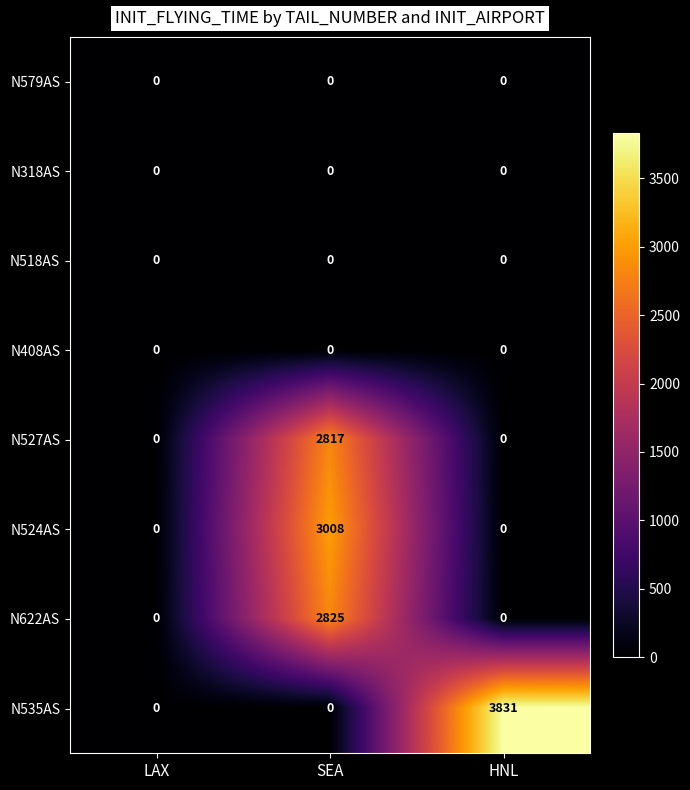

What is the approximate value of N622AS at SEA, to the nearest 100?

2800